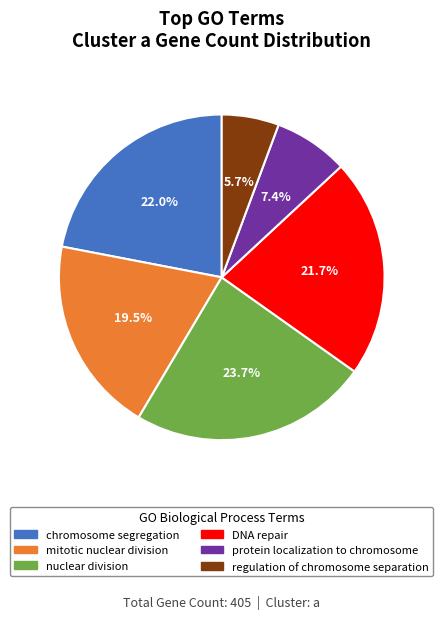

Between regulation of chromosome separation and DNA repair, which is larger?

DNA repair